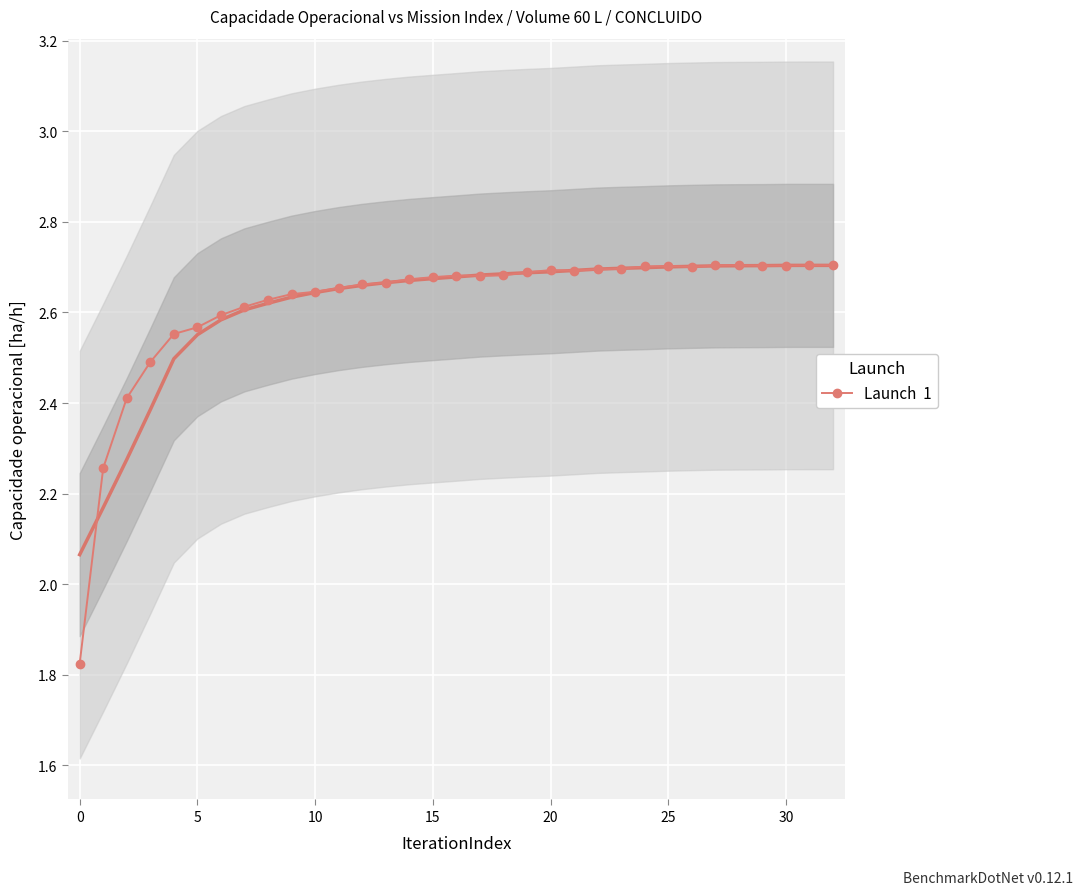

Reading left to right, what are all the values shown in this chart?

1.8	2.3	2.4	2.5	2.6	2.6	2.6	2.6	2.6	2.6	2.6	2.7	2.7	2.7	2.7	2.7	2.7	2.7	2.7	2.7	2.7	2.7	2.7	2.7	2.7	2.7	2.7	2.7	2.7	2.7	2.7	2.7	2.7